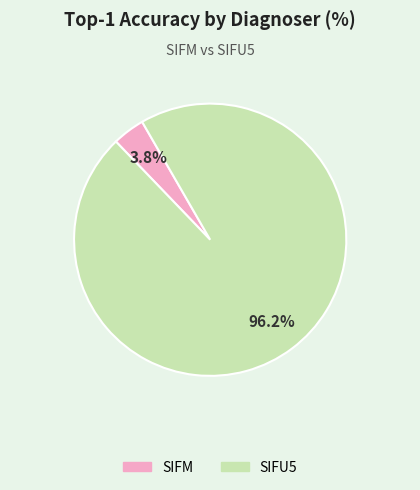

To the nearest percent, what is the average slice percentage?

50%